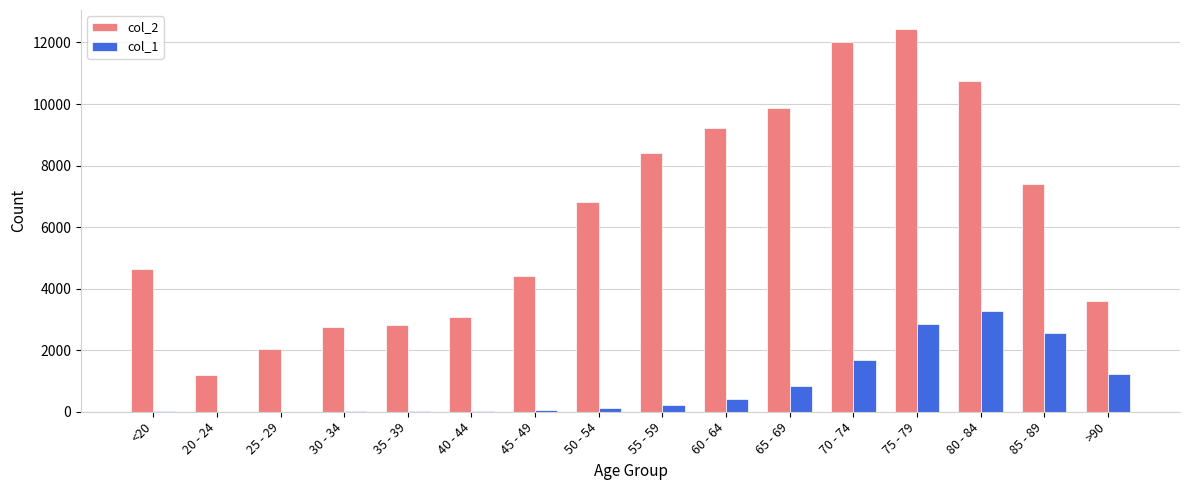

At which category does the chart reach its peak across all series?

75 - 79